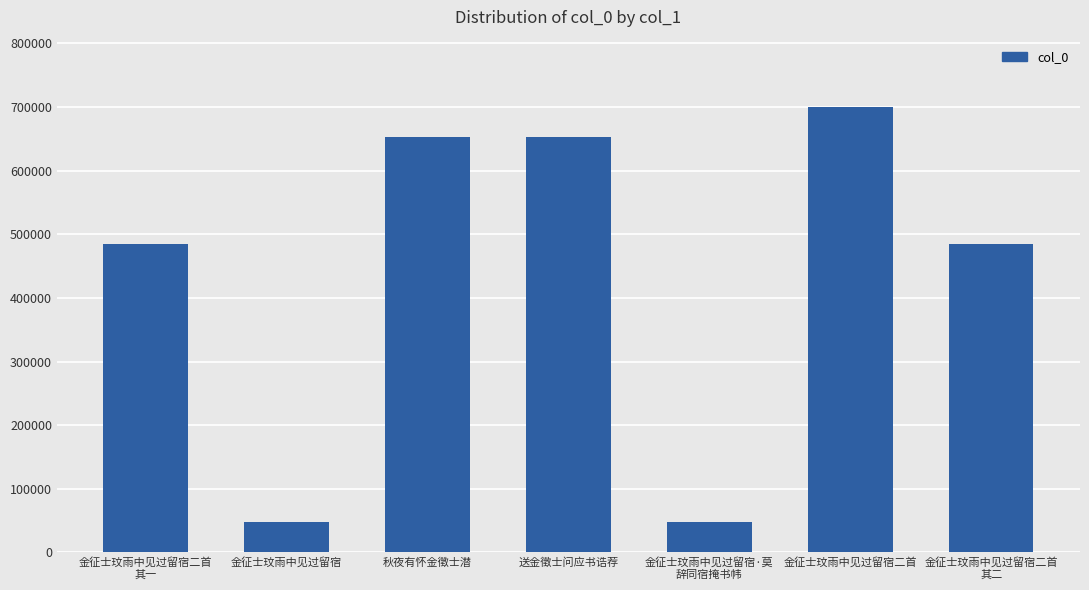

Is it true that the value at 秋夜有怀金徵士潜 is 1056965?

False